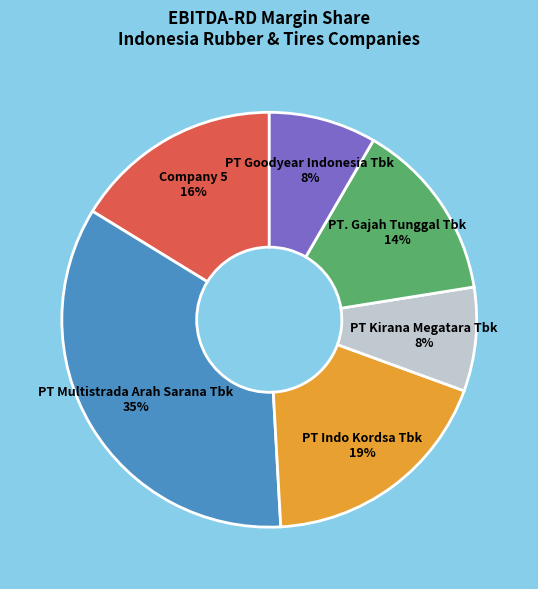

Which category has the biggest portion of the pie?

PT Multistrada Arah Sarana Tbk